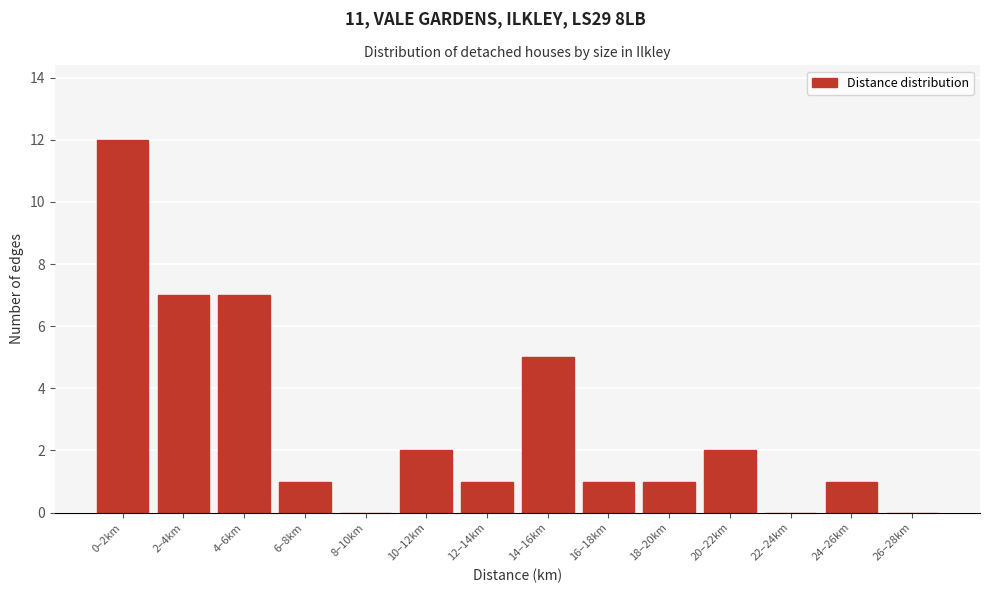

Reading right to left, transcribe all the data shown in this chart.

26–28km=0	24–26km=1	22–24km=0	20–22km=2	18–20km=1	16–18km=1	14–16km=5	12–14km=1	10–12km=2	8–10km=0	6–8km=1	4–6km=7	2–4km=7	0–2km=12